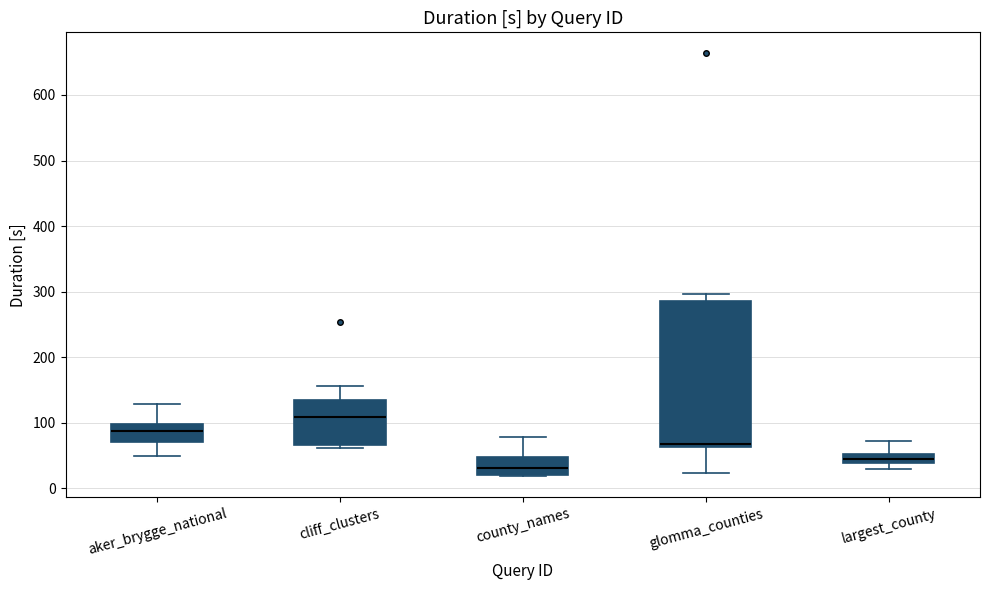

Where does the upper whisker of the box for county_names end on the y-axis? The values are not printed on the chart, so give them approximately, as read against the axis.

80